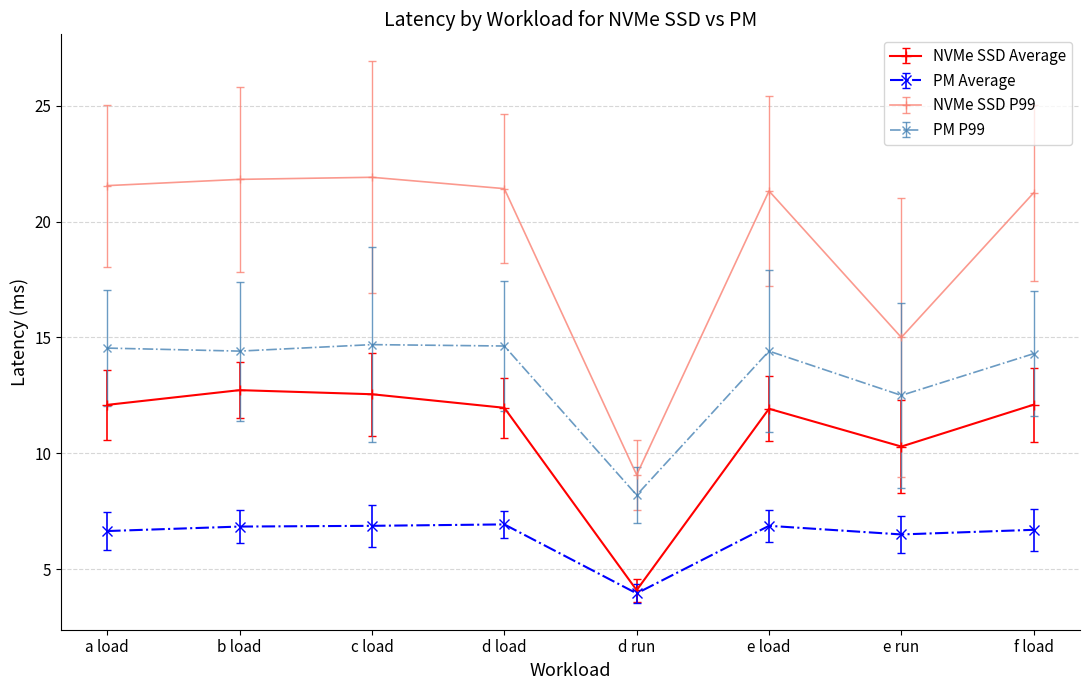

True or false: NVMe SSD Average has more than 2 interior local peaks.

False